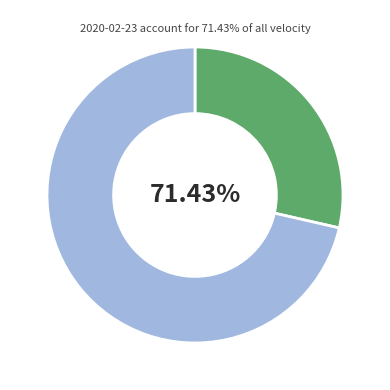

Combined, do 2020-02-23 and 2020-02-20 account for over 50%?

Yes